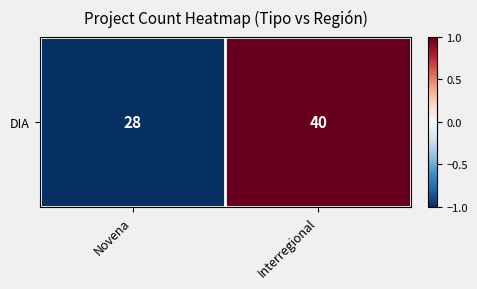

The chart shows a value of 0 at Interregional. True or false?

False